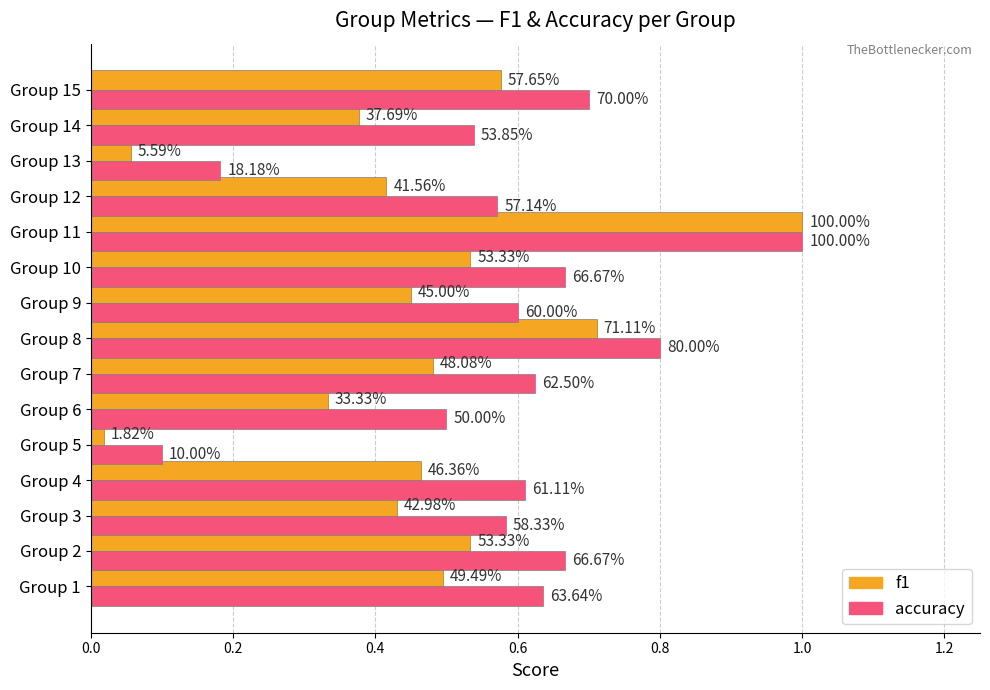

What are all the series names shown in the legend?

f1, accuracy